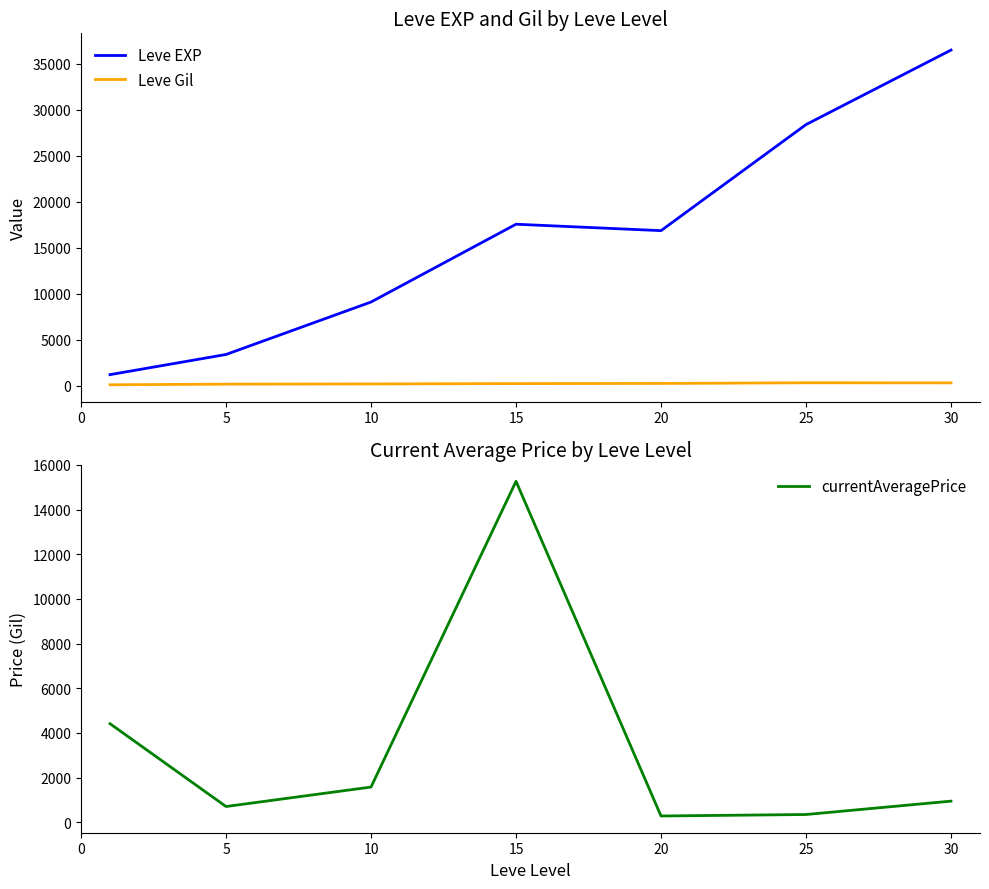

What is the value of the currentAveragePrice point at the 3rd from the left?

1580.4